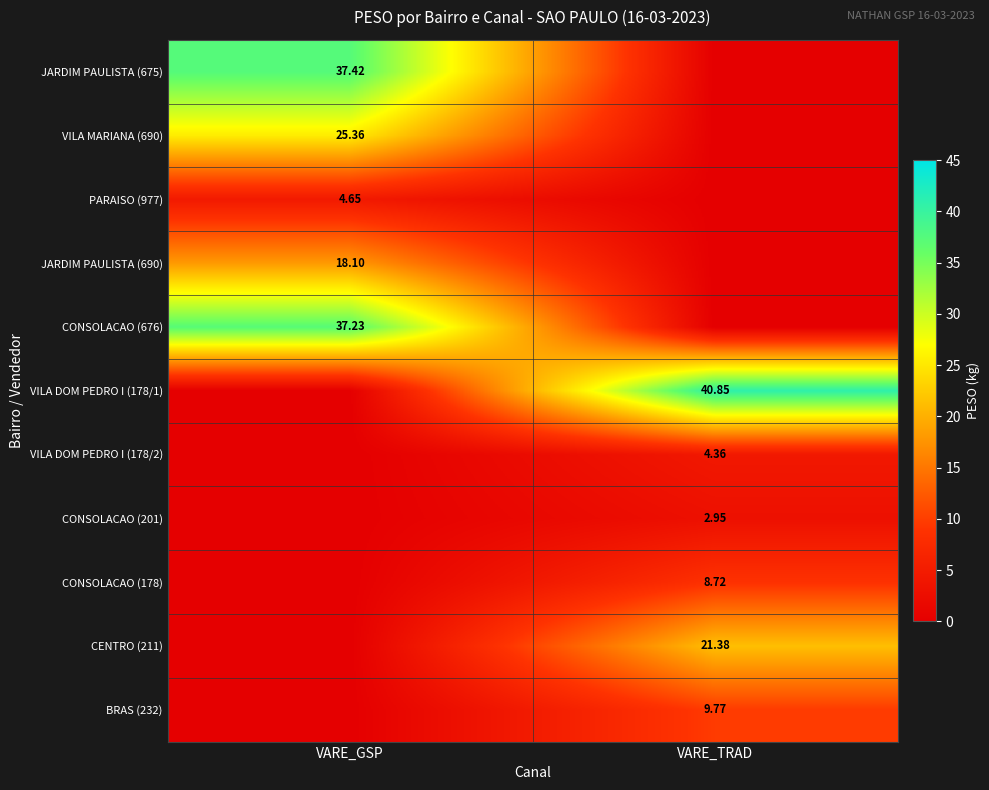

Is the value of VILA MARIANA (690) at VARE_GSP greater than the value of CENTRO (211) at VARE_TRAD?

Yes